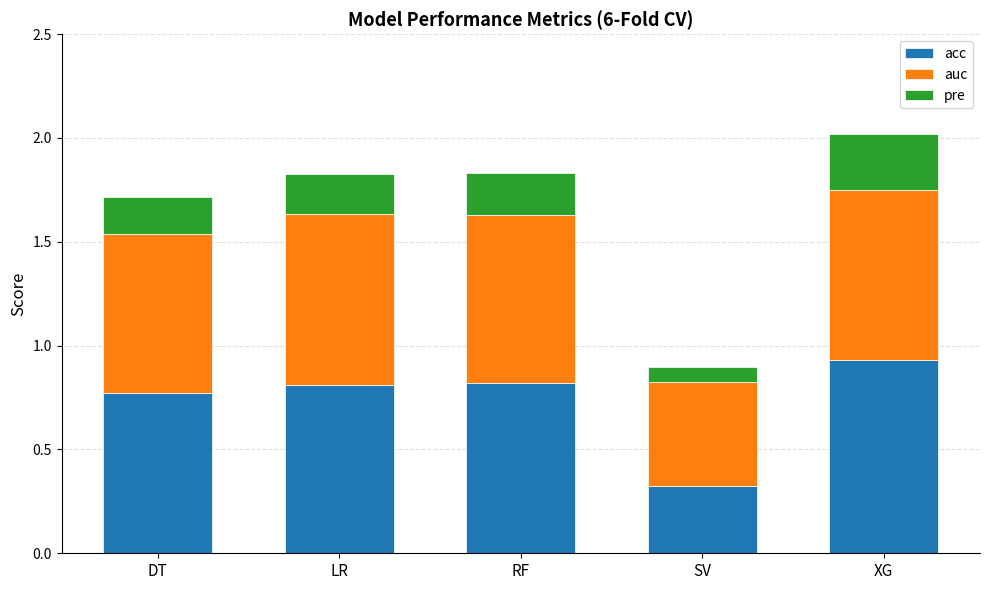

What is the difference between the maximum and minimum values in the acc series?

0.6